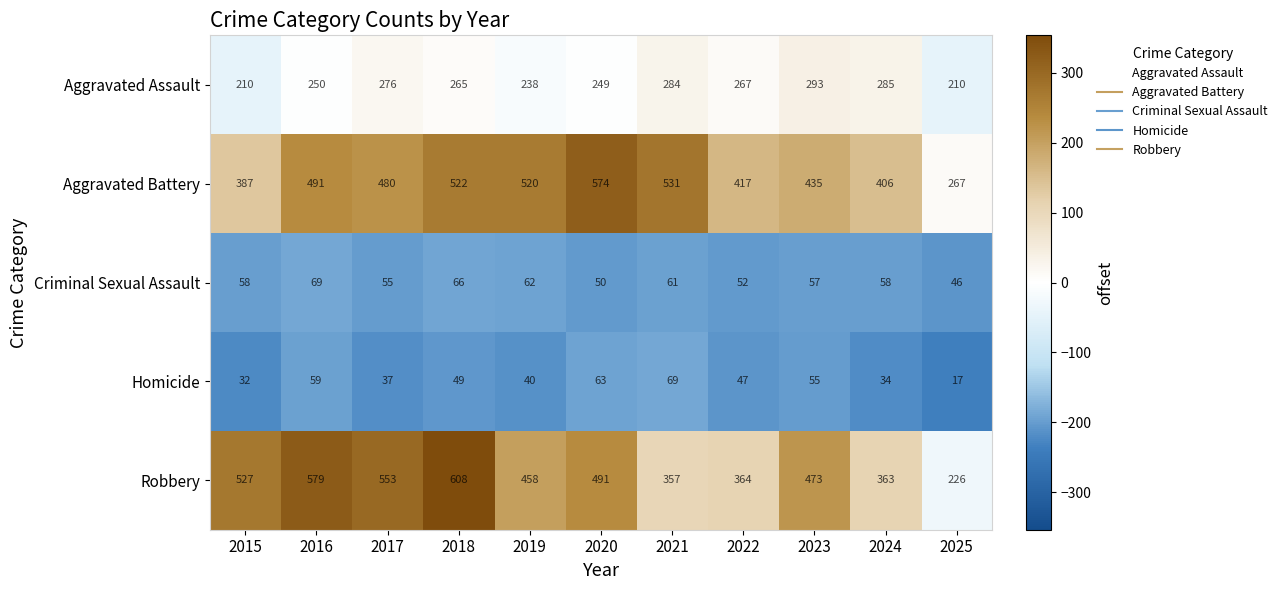

Which series changed the most between 2019 and 2021?

Robbery